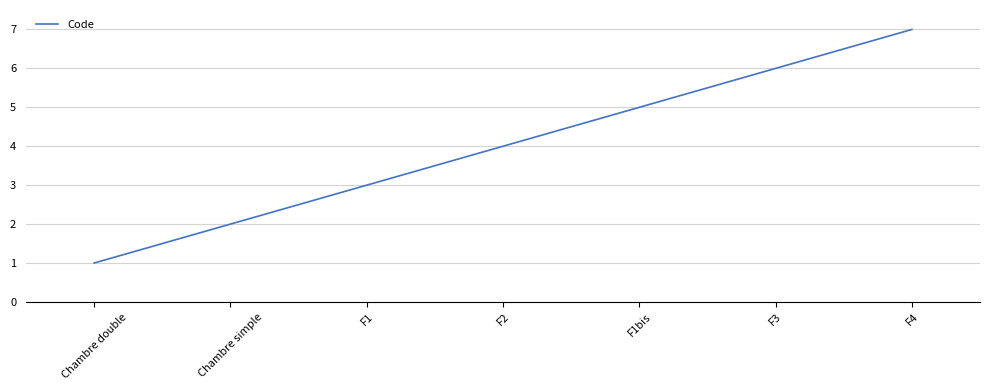

What position from the left is F3?

6